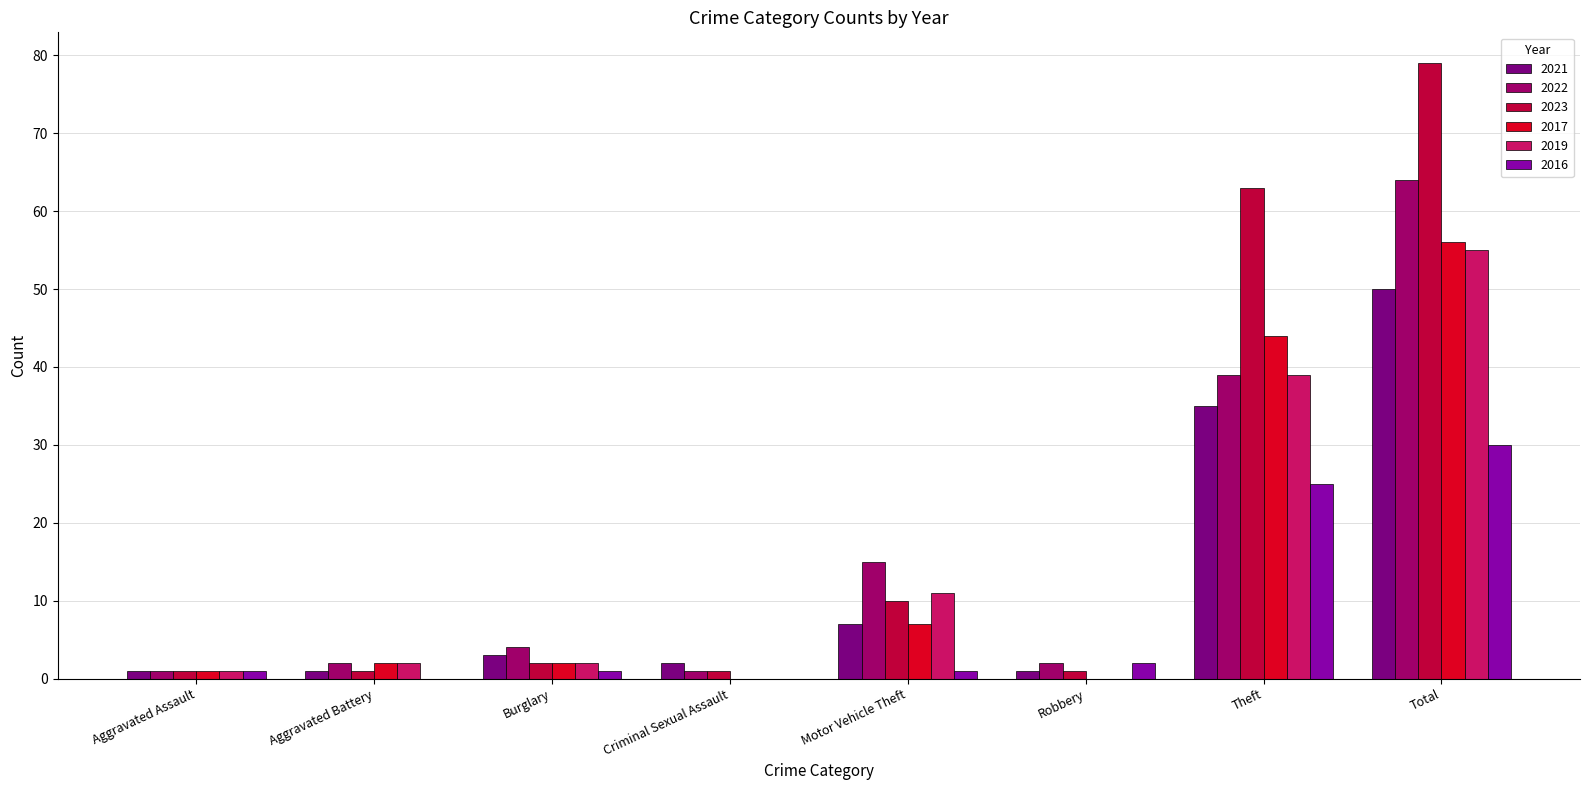

The 2017 series shows 39 at Total. True or false?

False